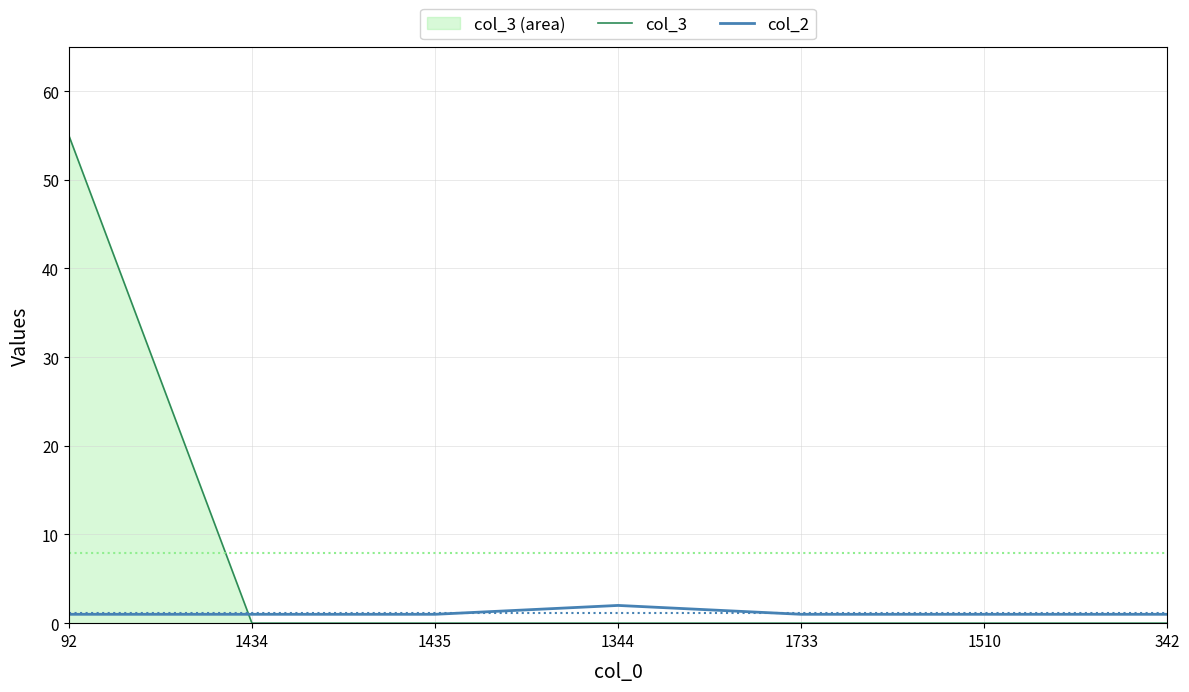

Which has a higher value, 1733 or 1434?

1733